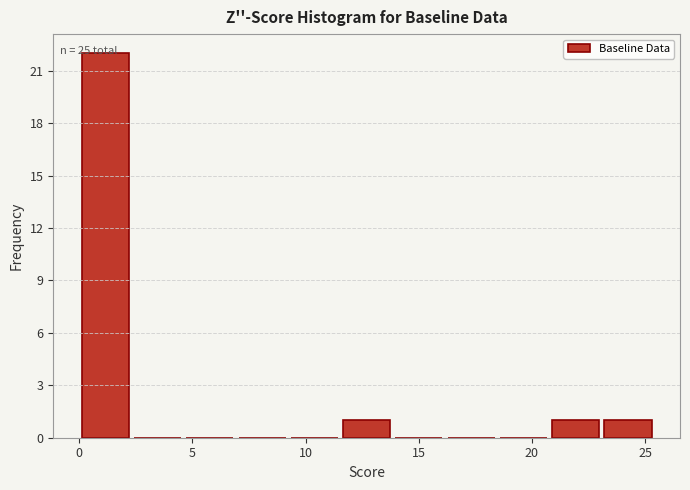

Over which range of the x-axis is the bar tallest?

0.0 to 2.5